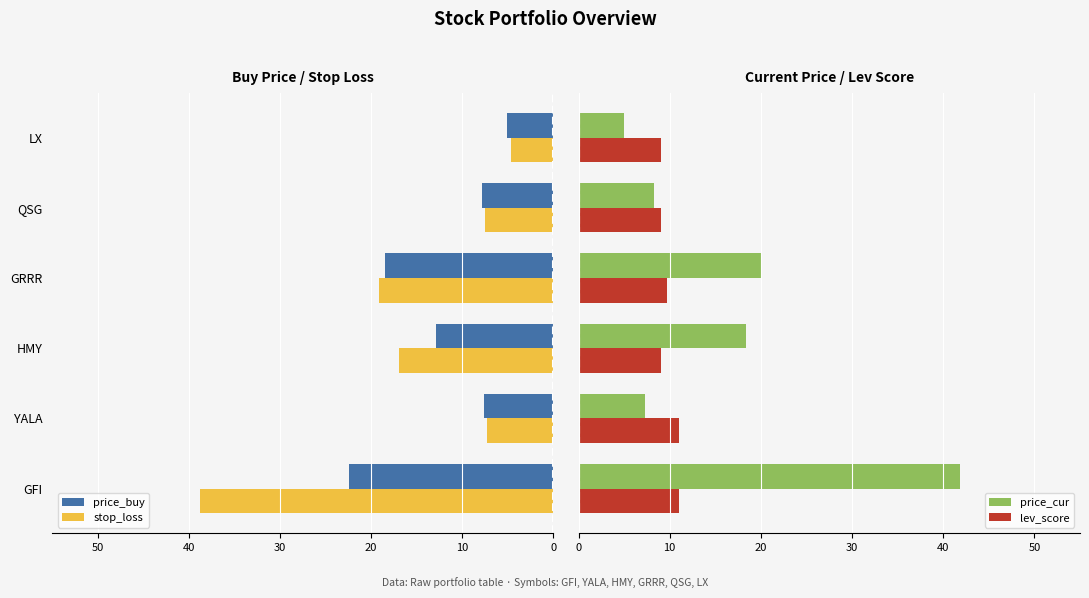

What is the maximum value for price_cur?

41.9